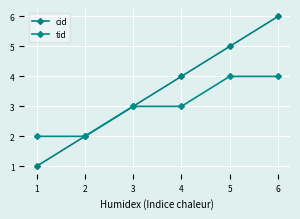

Count the number of categories in the chart.

6